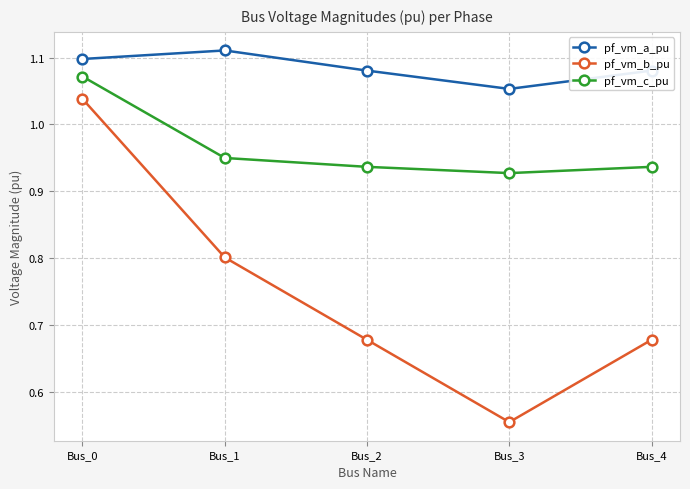

What is the difference between the pf_vm_b_pu values at Bus_0 and Bus_2?

0.4